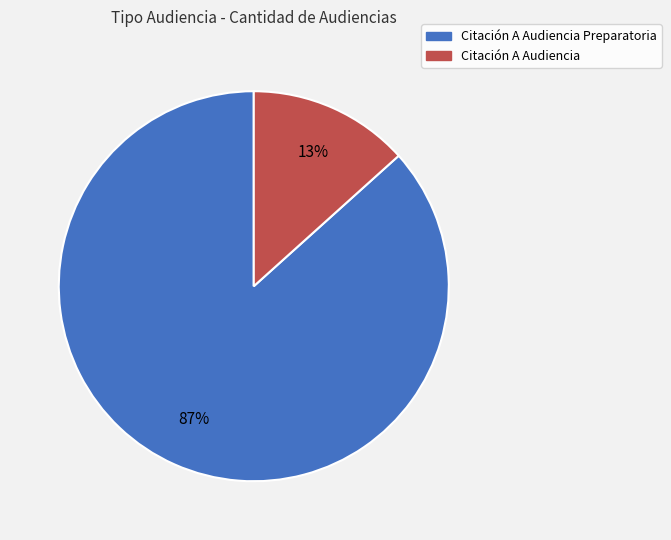

Does any single category account for the majority?

Yes